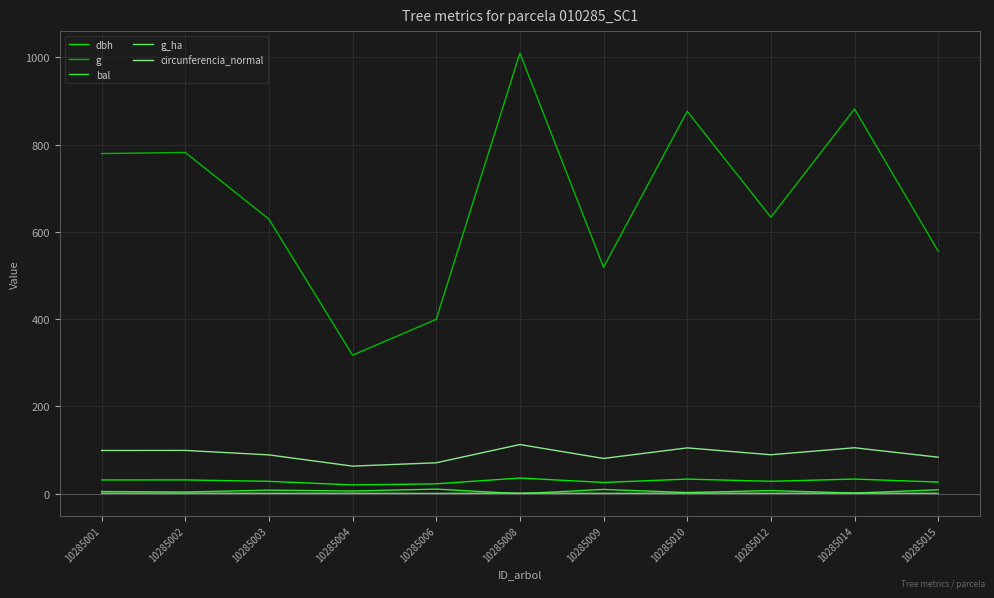

What is the sum of all bal values?

63.4